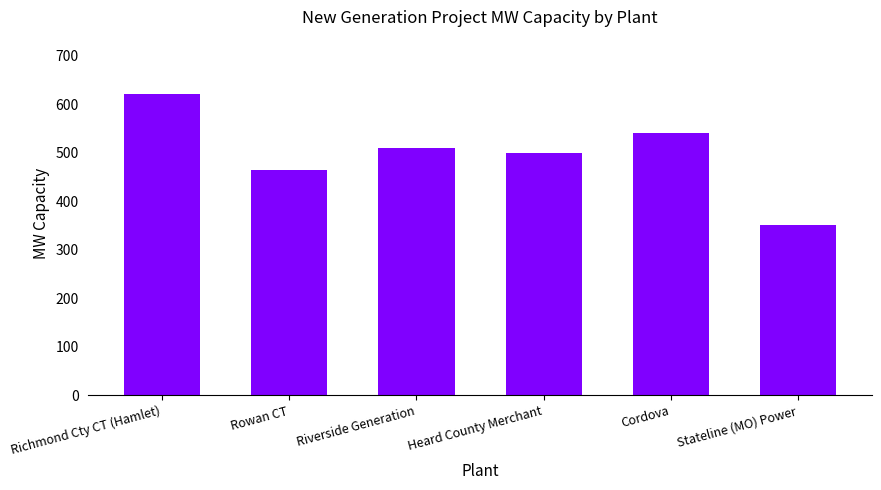

The chart shows a value of 465 at Rowan CT. True or false?

True